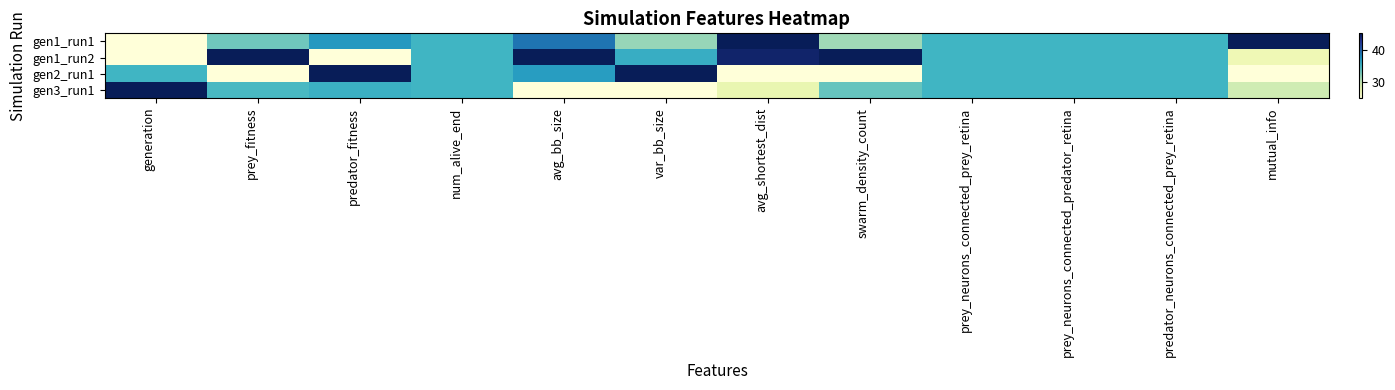

What is the maximum value shown in the chart?

45.0